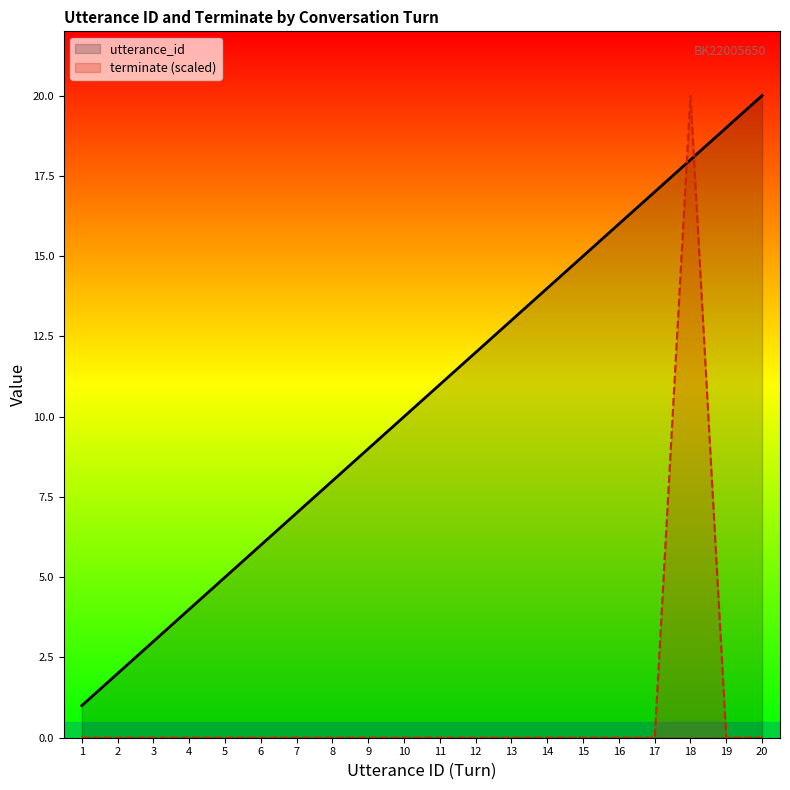

What is the average value of the terminate (scaled) series?

1